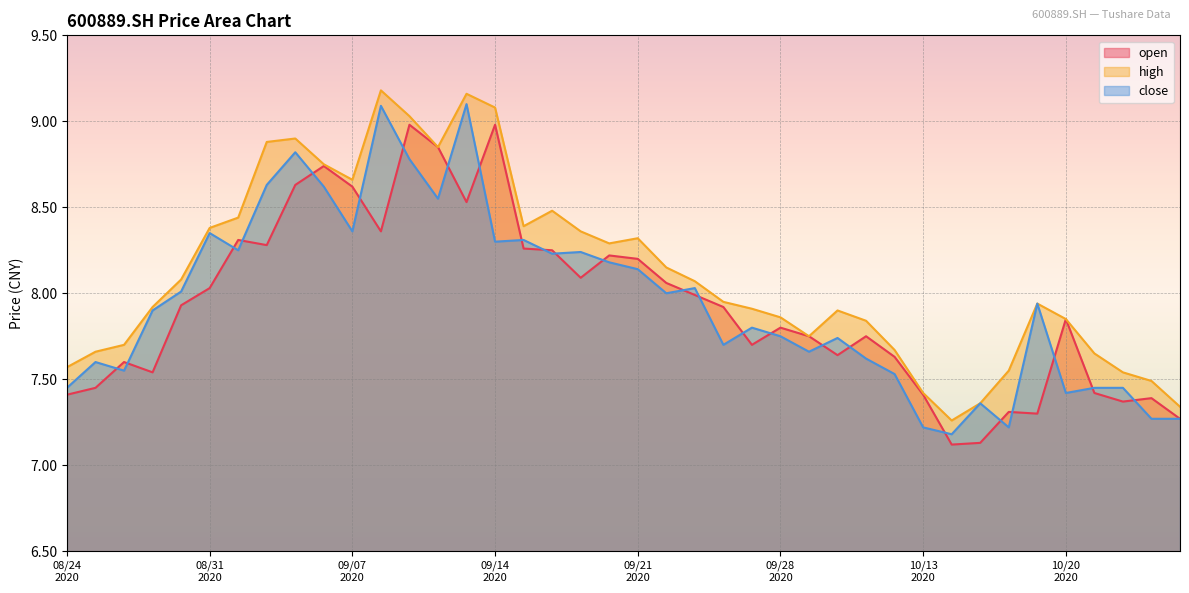

How many data points does each series have?

40